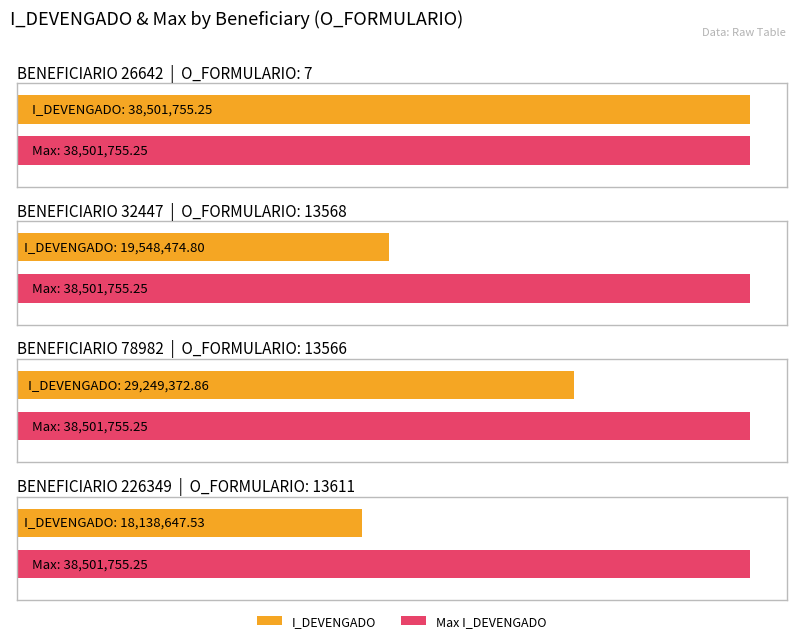

What value does the data have at 13611?

18138647.5